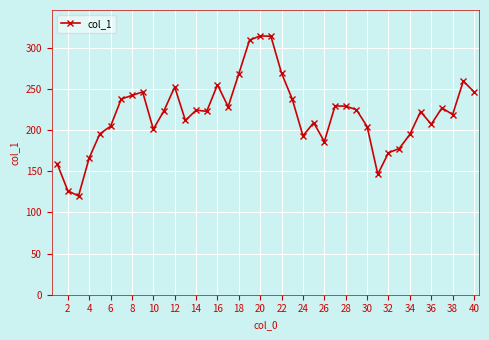

What is the difference between the second highest and minimum values?

193.9